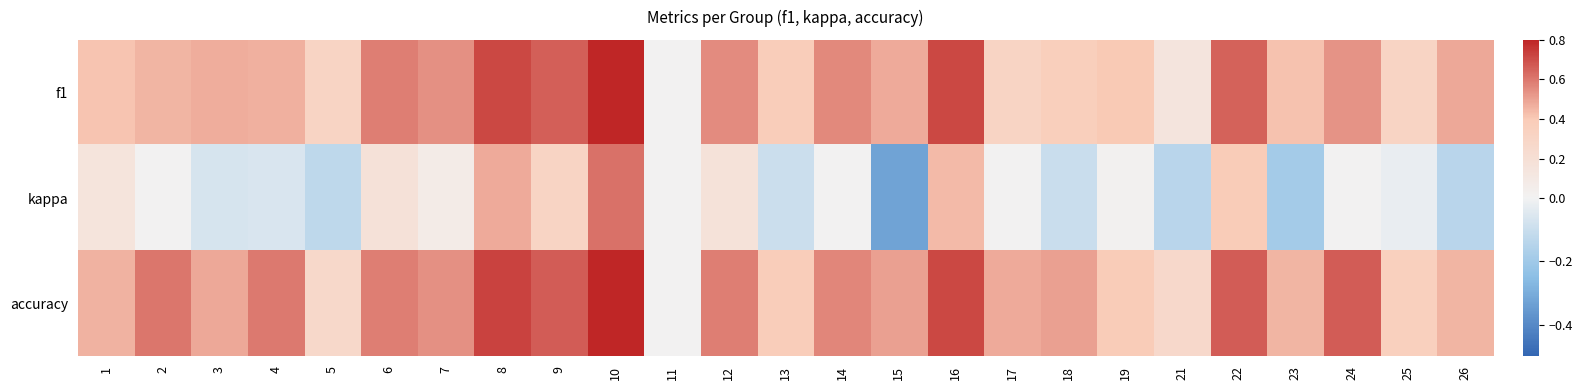

Reading left to right, extract all data points from this chart.

f1: 1=0.4	2=0.5	3=0.5	4=0.5	5=0.3	6=0.6	7=0.5	8=0.7	9=0.7	10=0.8	11=0.0	12=0.6	13=0.4	14=0.6	15=0.5	16=0.7	17=0.3	18=0.4	19=0.4	21=0.1	22=0.7	23=0.4	24=0.5	25=0.3	26=0.5
kappa: 1=0.1	2=0.0	3=-0.1	4=-0.1	5=-0.1	6=0.2	7=0.1	8=0.5	9=0.3	10=0.6	11=0.0	12=0.2	13=-0.1	14=0.0	15=-0.3	16=0.4	17=0.0	18=-0.1	19=0.0	21=-0.1	22=0.4	23=-0.2	24=0.0	25=-0.0	26=-0.1
accuracy: 1=0.5	2=0.6	3=0.5	4=0.6	5=0.3	6=0.6	7=0.5	8=0.7	9=0.7	10=0.8	11=0.0	12=0.6	13=0.4	14=0.6	15=0.5	16=0.7	17=0.5	18=0.5	19=0.4	21=0.3	22=0.7	23=0.5	24=0.7	25=0.4	26=0.5